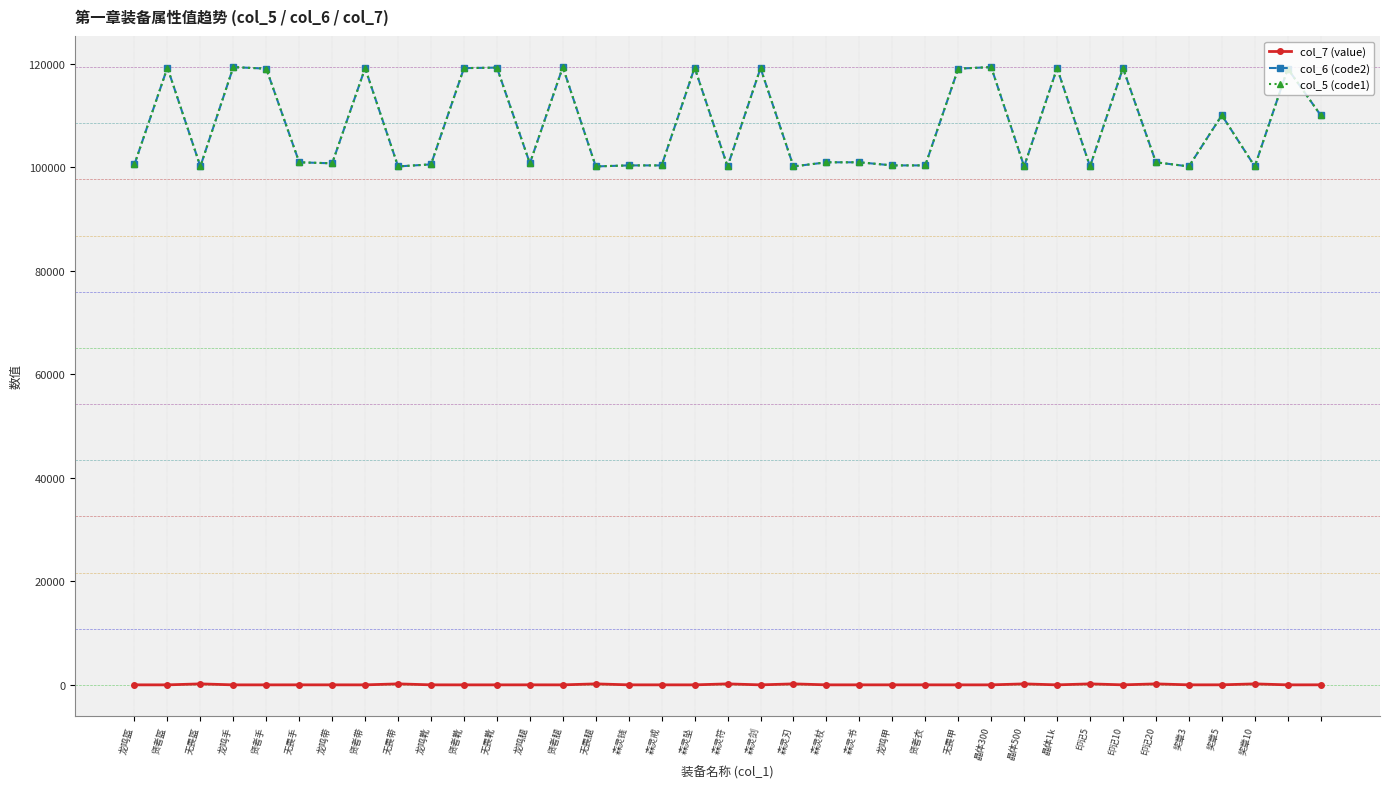

True or false: col_6 (code2) and col_5 (code1) cross at least once.

False